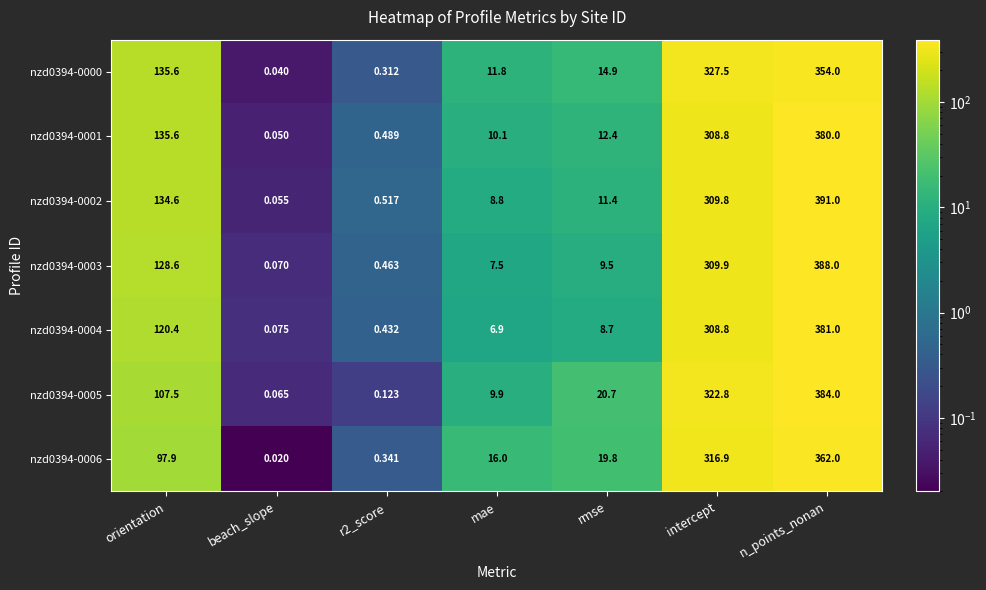

What is the total value across all series at rmse?

97.4